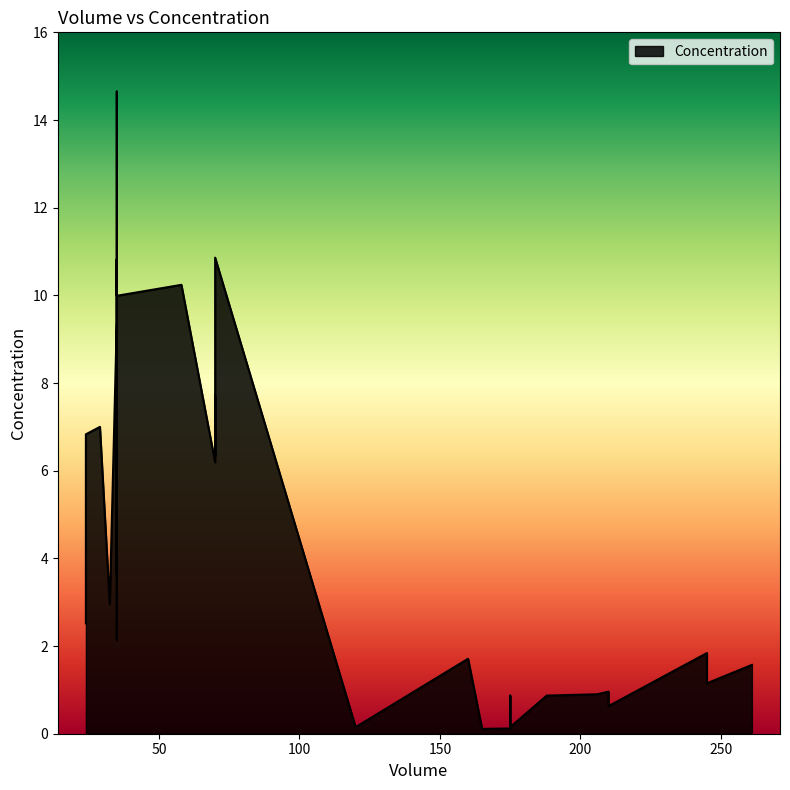

What is the smallest value displayed?

0.1